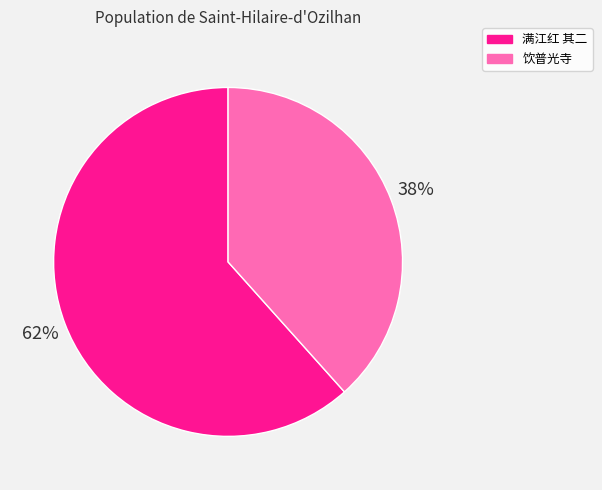

To the nearest percent, what is the average slice percentage?

50%